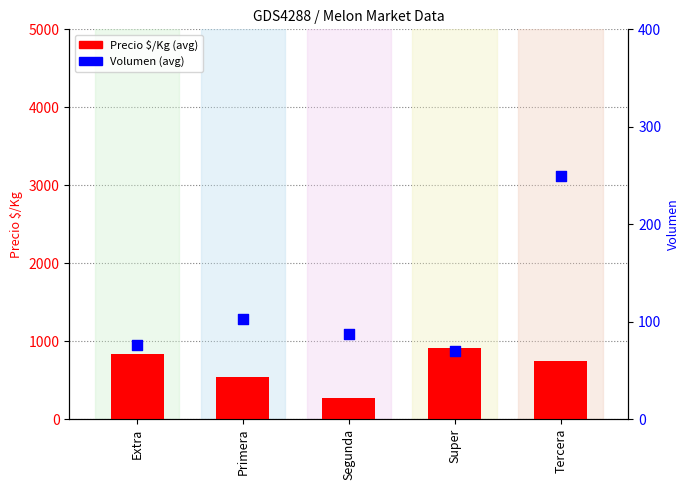

Which series has the widest spread of Y values?

Precio $/Kg (avg)